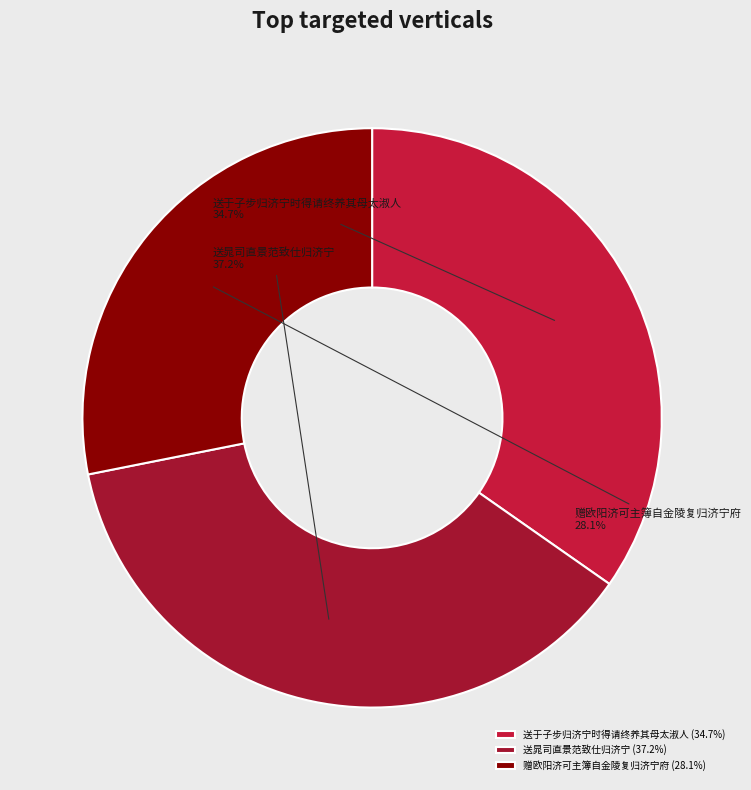

How many segments does this pie chart have?

3